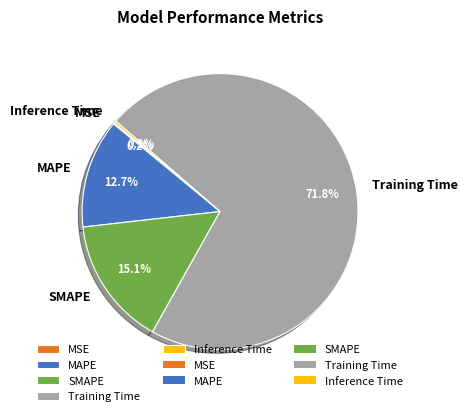

What percentage is the MAPE slice, to the nearest percent?

13%